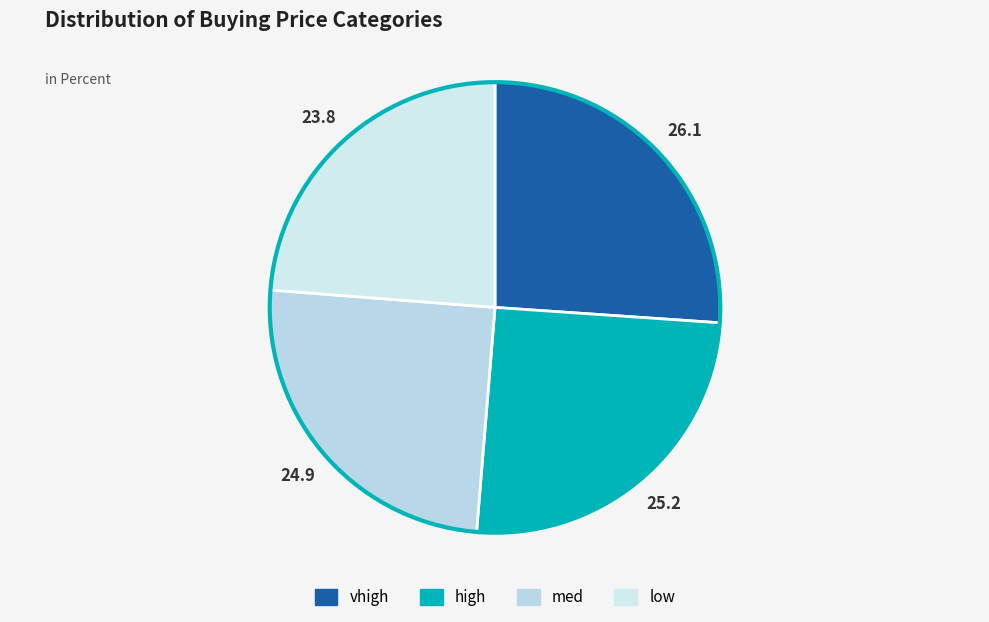

Is low the majority of the pie?

No